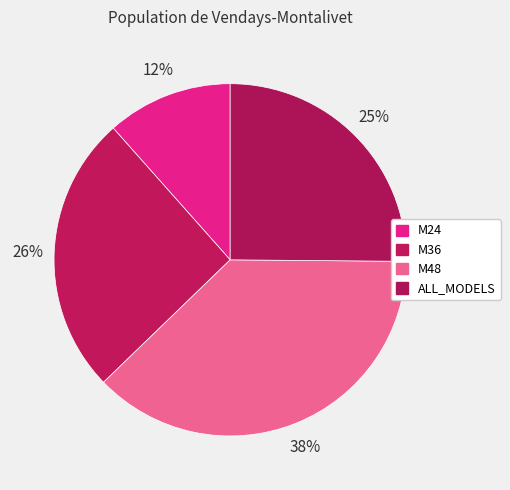

Which slice is the smallest?

M24